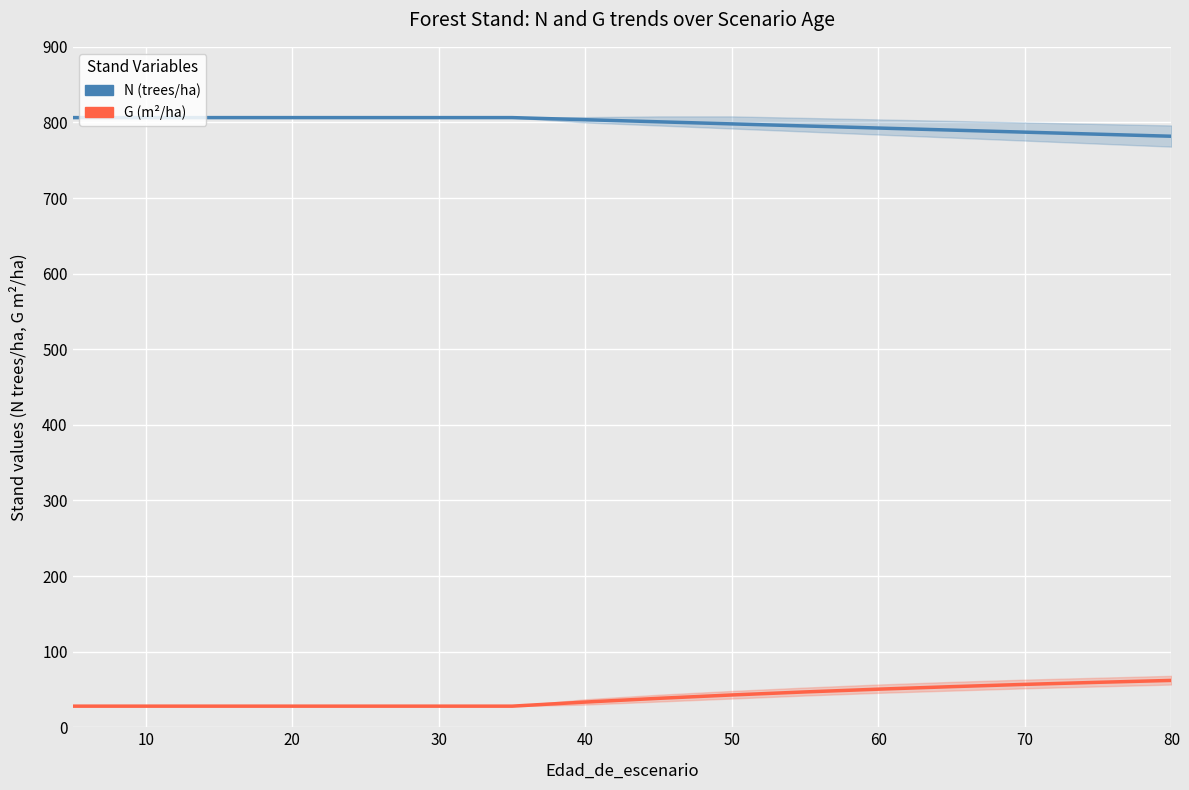

What is the difference between the maximum and minimum values in the N (trees/ha) series?

24.7